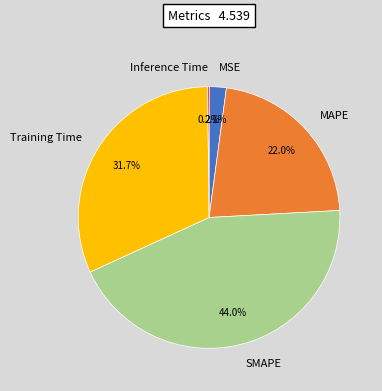

To the nearest percent, what percentage of the pie is MSE?

2%